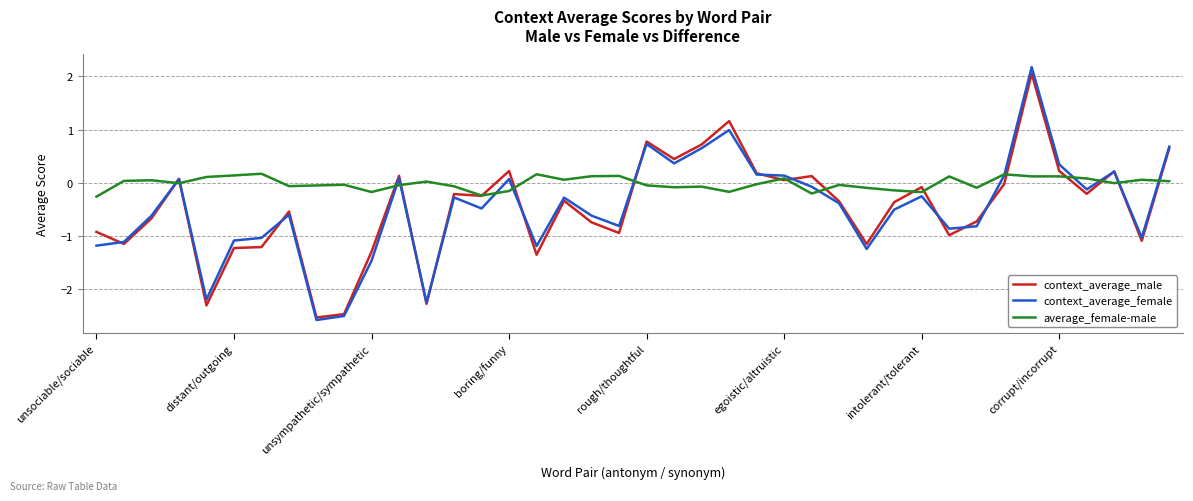

Which series has the largest total across all categories?

average_female-male